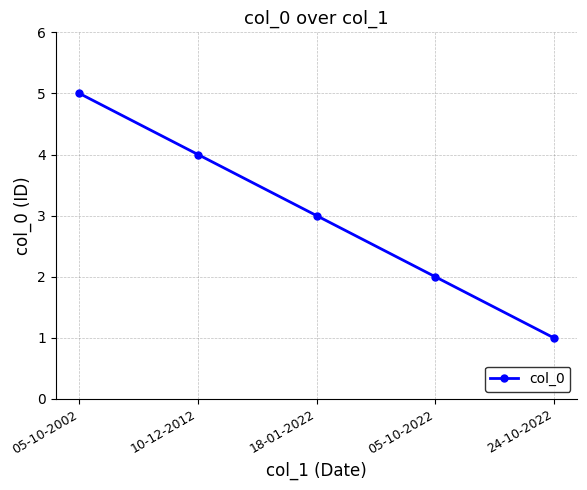

Between 24-10-2022 and 05-10-2022, which is larger?

05-10-2022